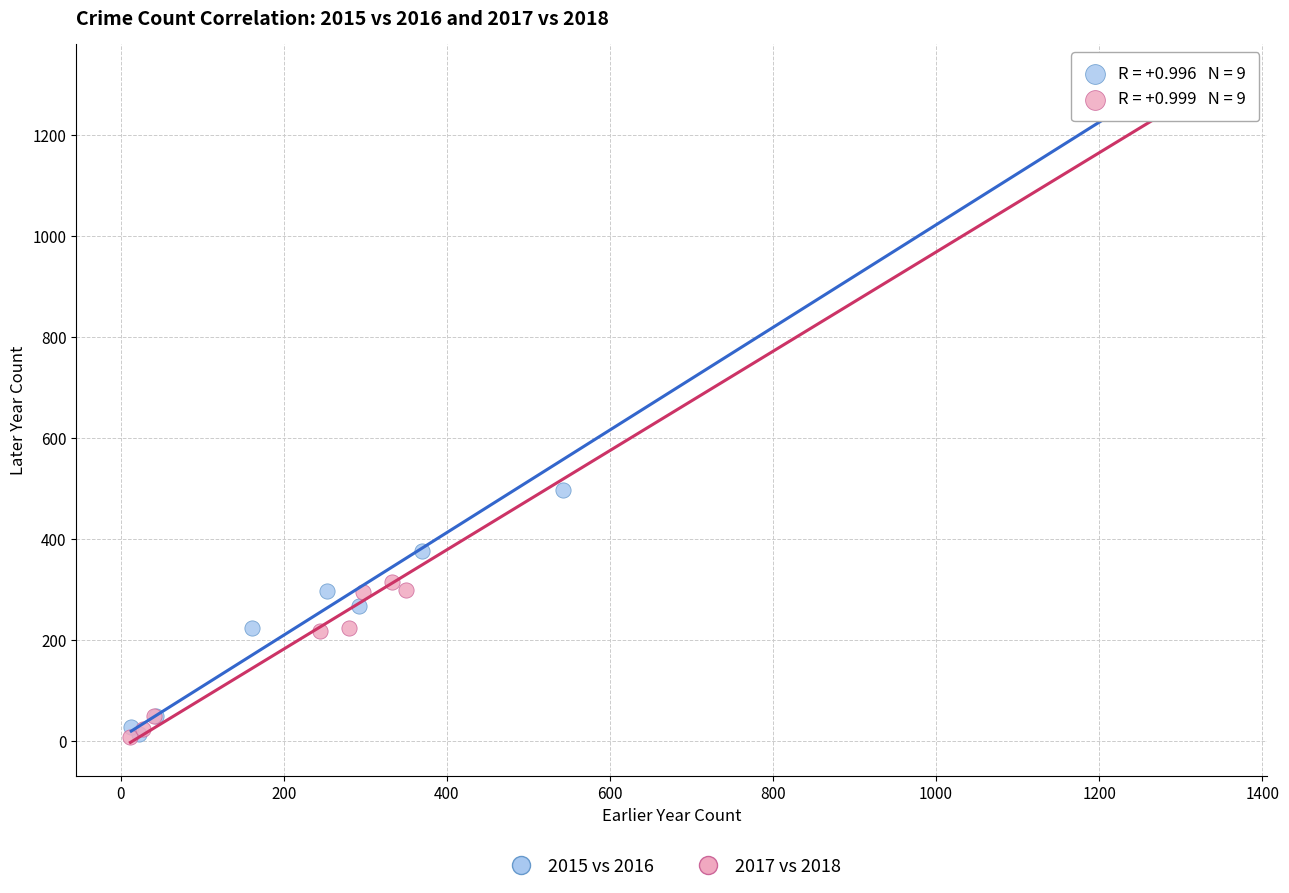

Which series has the widest spread of Y values?

2017 vs 2018